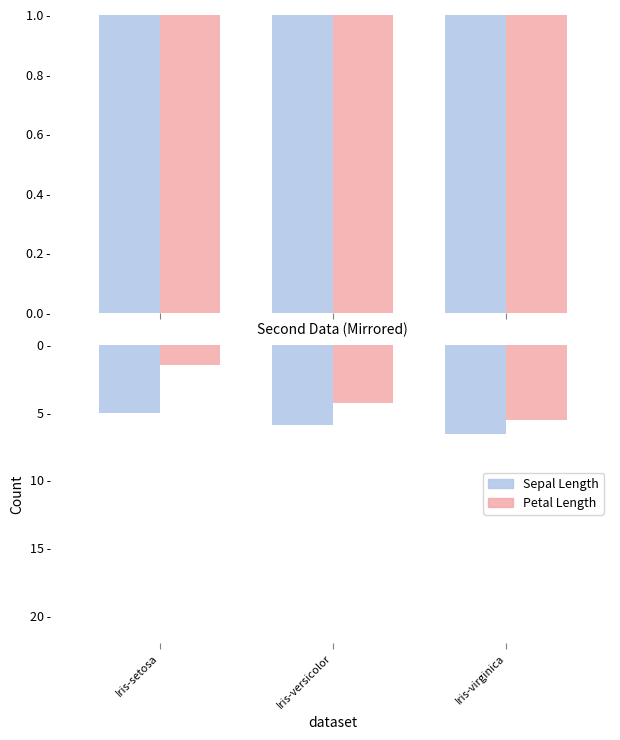

Rank the series by their maximum value, from lowest to highest.

Sepal Length, Petal Length